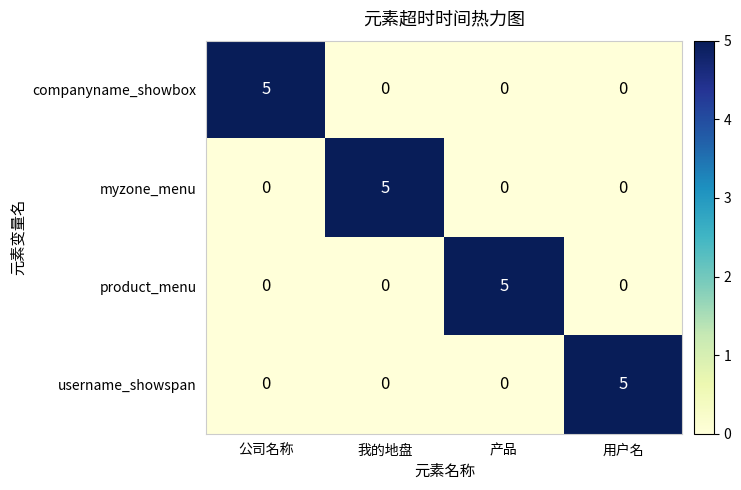

What is the total value across all series at 我的地盘?

5